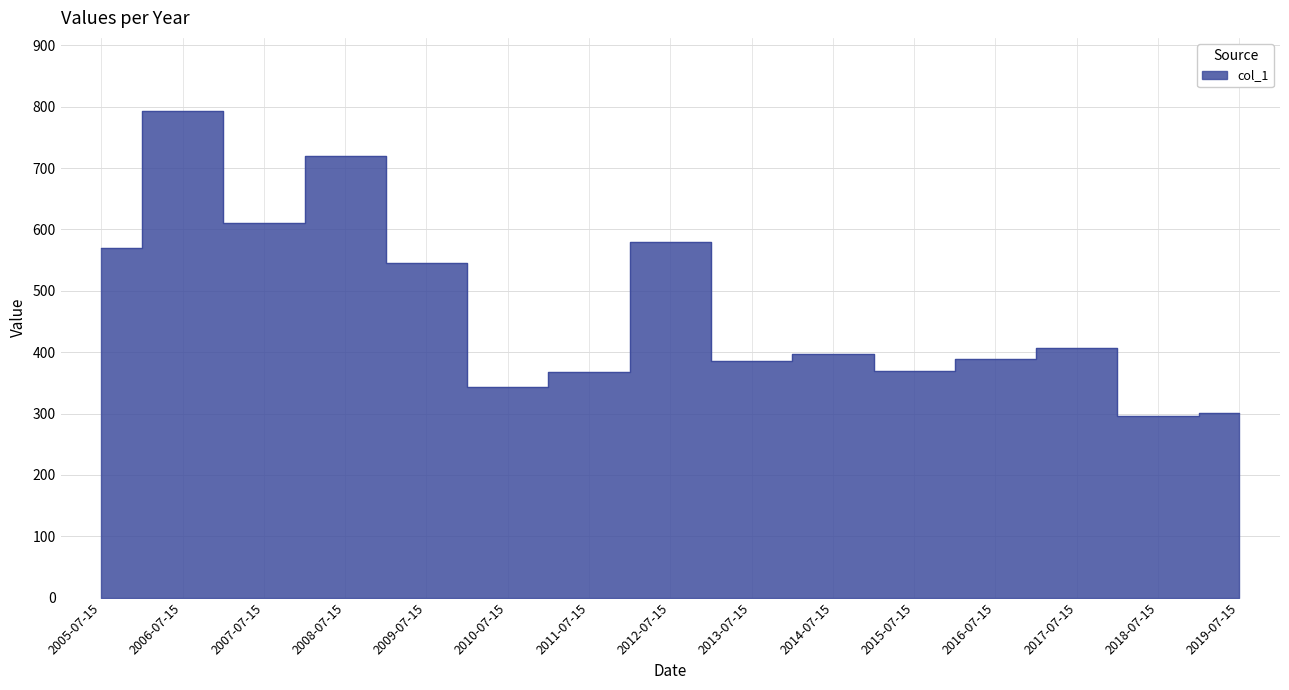

Rank the categories by value from highest to lowest.

2006-07-15, 2008-07-15, 2007-07-15, 2012-07-15, 2005-07-15, 2009-07-15, 2017-07-15, 2014-07-15, 2016-07-15, 2013-07-15, 2015-07-15, 2011-07-15, 2010-07-15, 2019-07-15, 2018-07-15